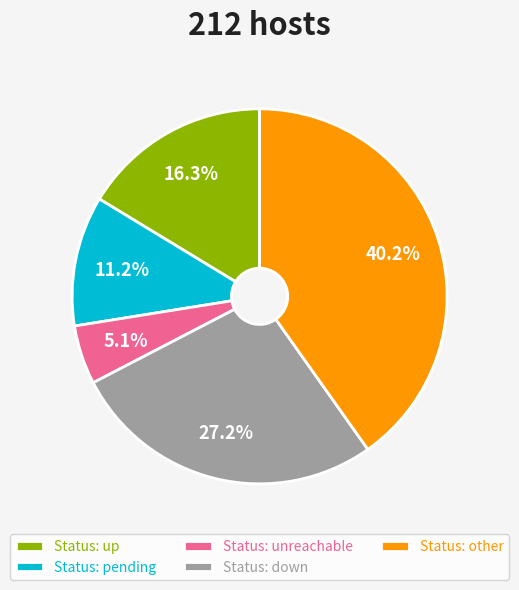

Is there any slice that represents more than half of the pie?

No